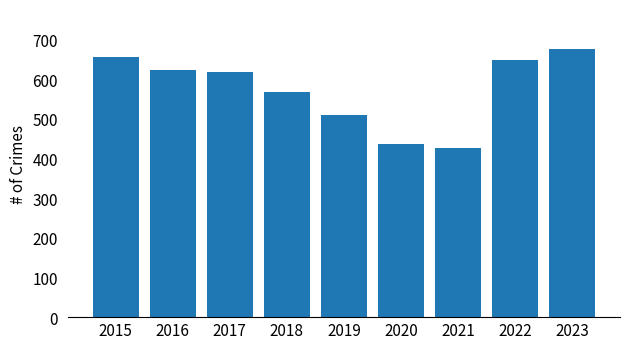

What is the ratio of the value at 2023 to the value at 2021?

1.6